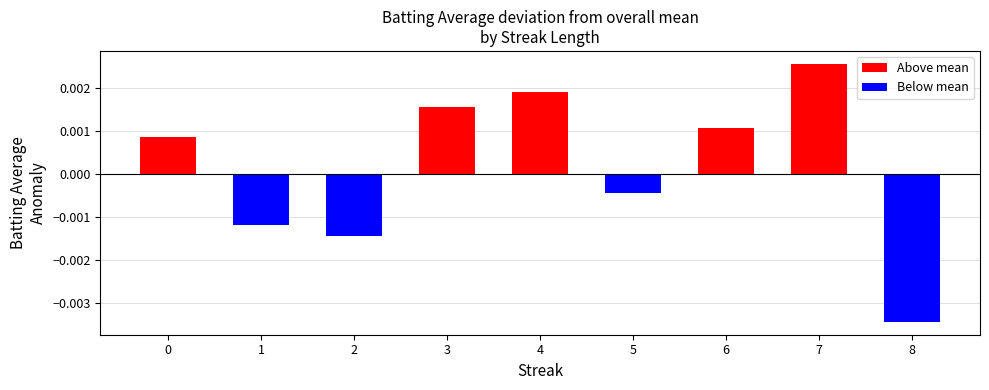

Which label corresponds to the largest value in the chart?

7